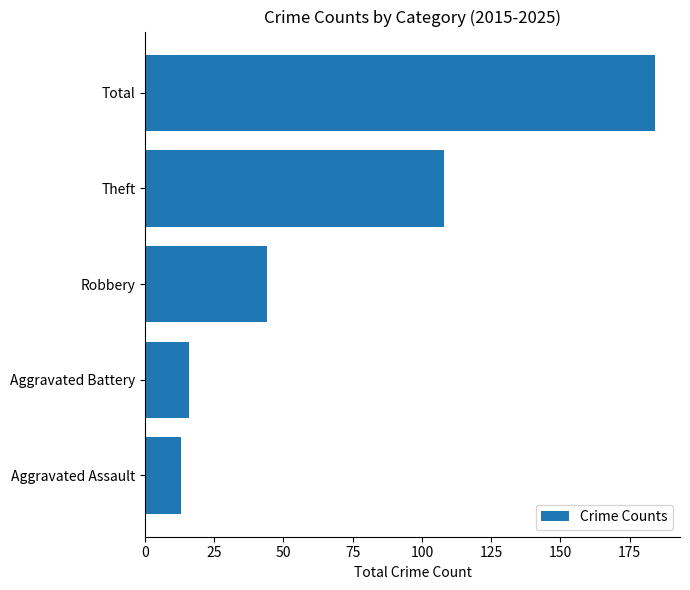

What is the average value?

73